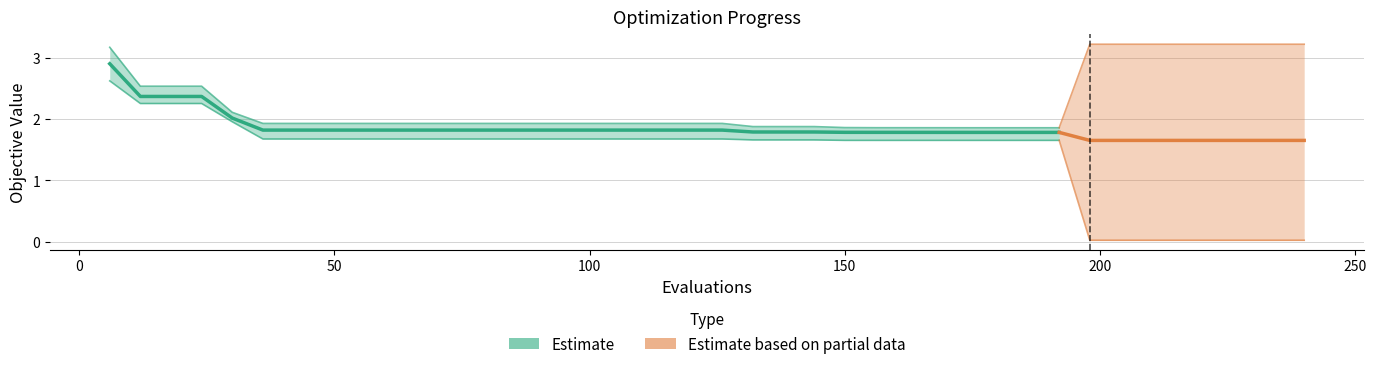

The value of worst at 72 is 2.9. True or false?

False